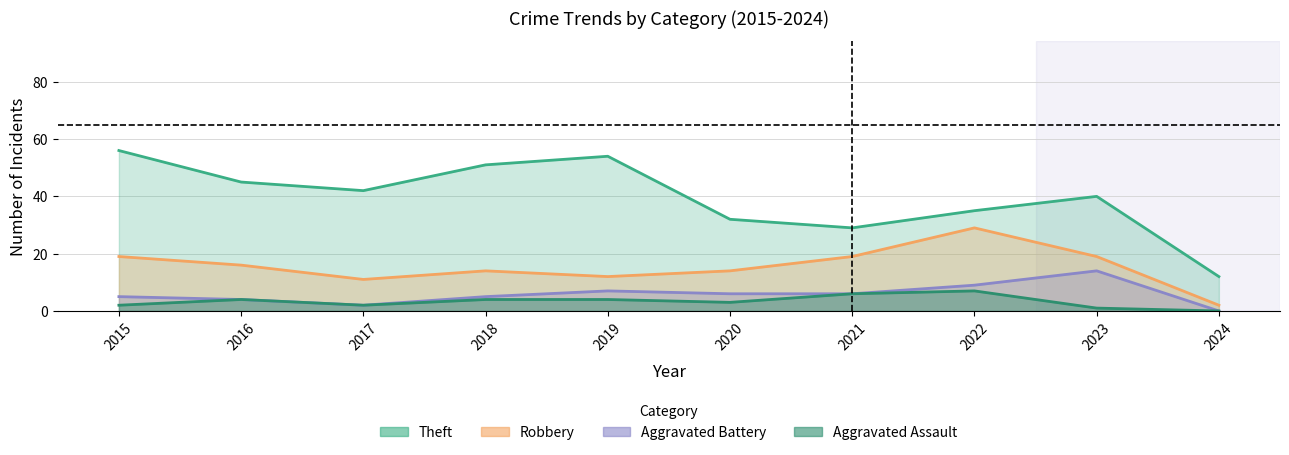

Which series has the largest range (max minus min)?

Theft